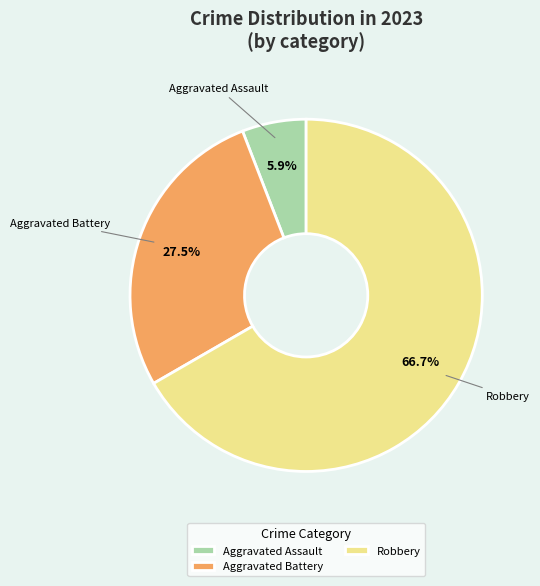

How much of the chart is everything except Aggravated Assault?

94.1%